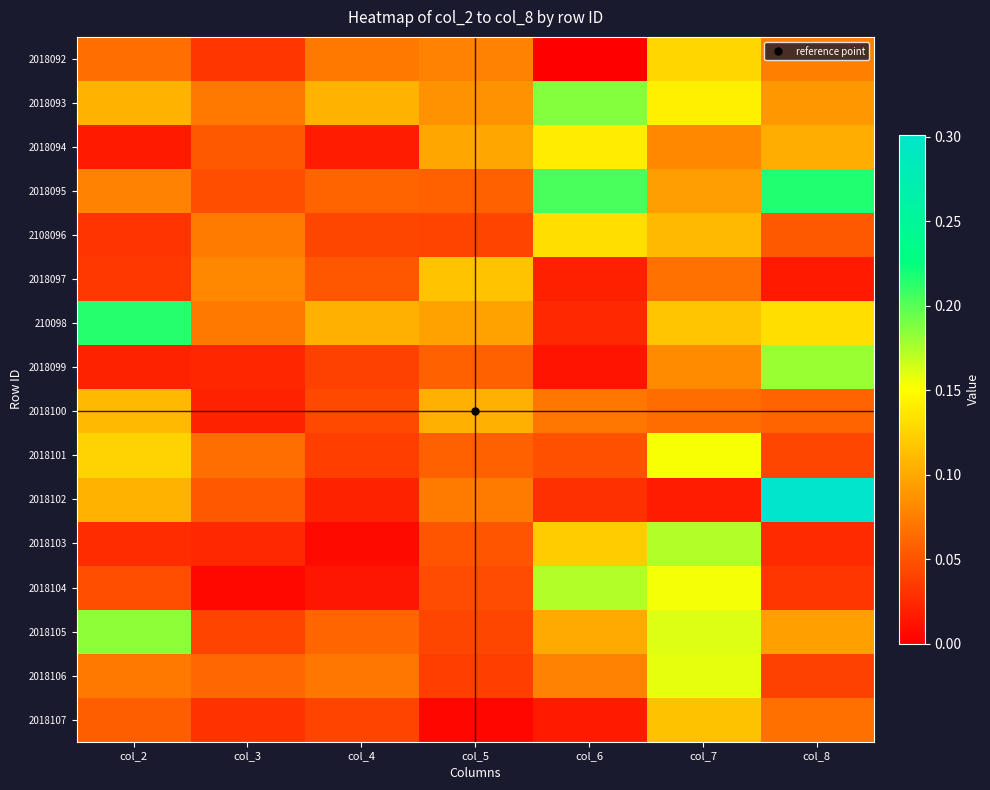

How many series are shown in this chart?

16